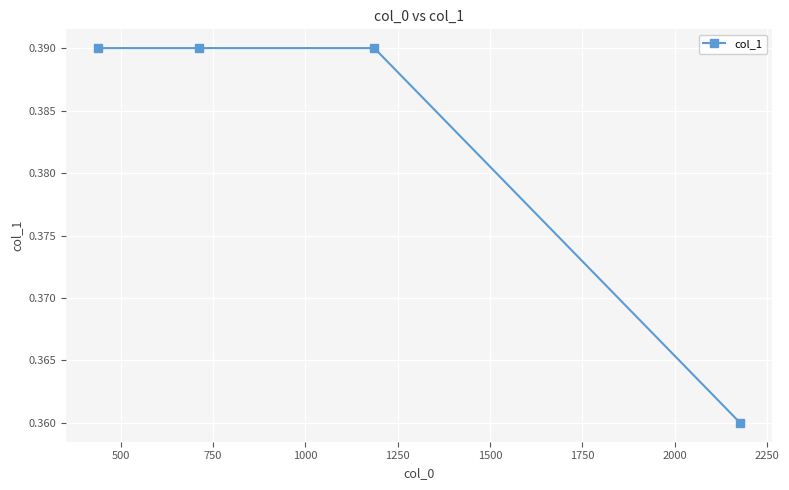

Count the values in the range 0 to 1.

4